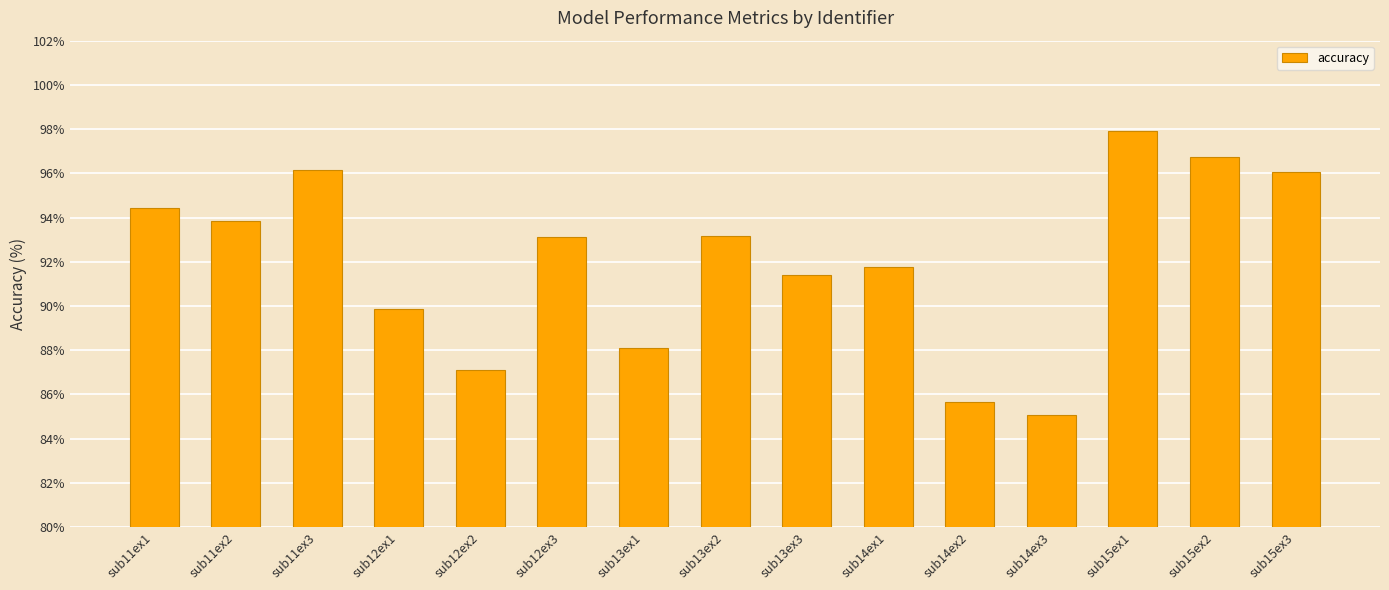

What is the label of the 1st bar from the left?

sub11ex1